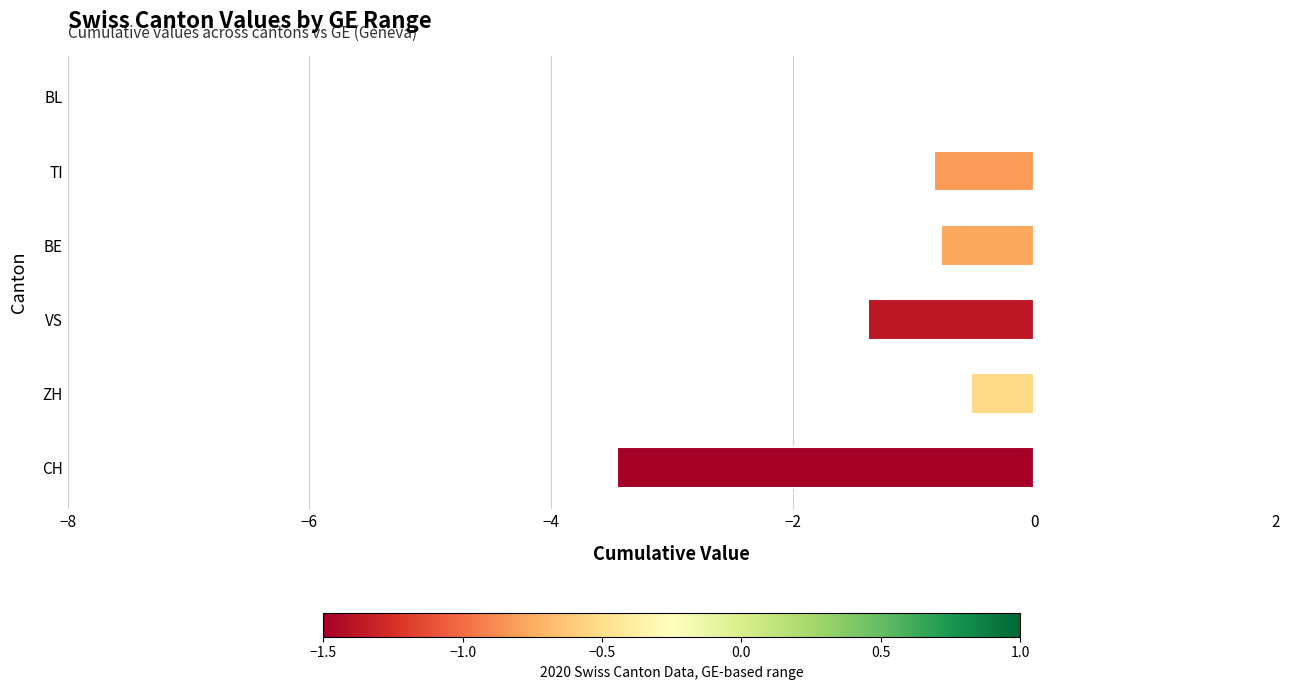

Which has a higher value, CH or BL?

BL